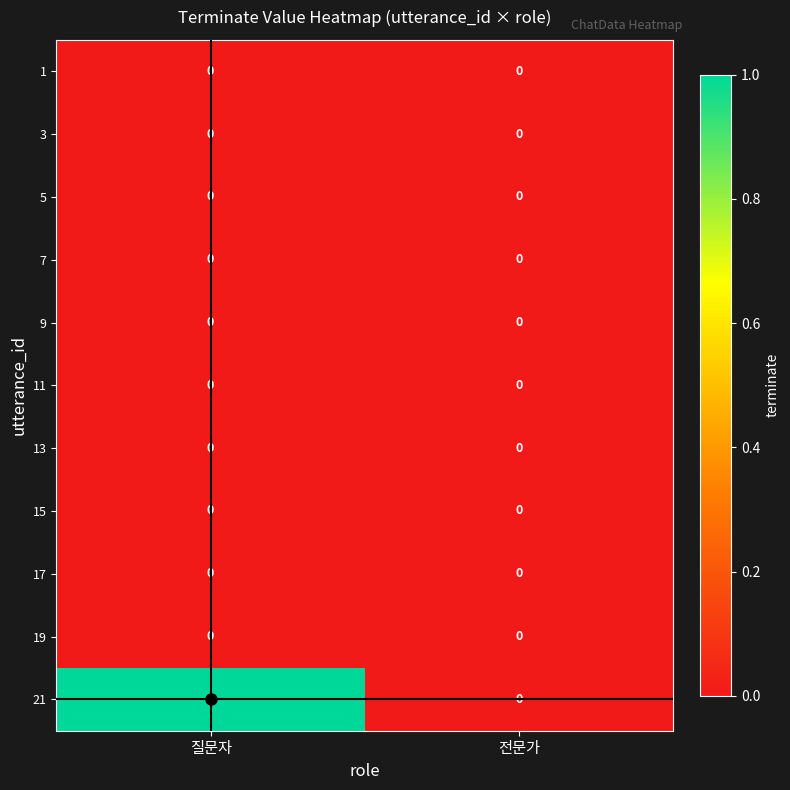

The 15 series shows 0 at 질문자. True or false?

True